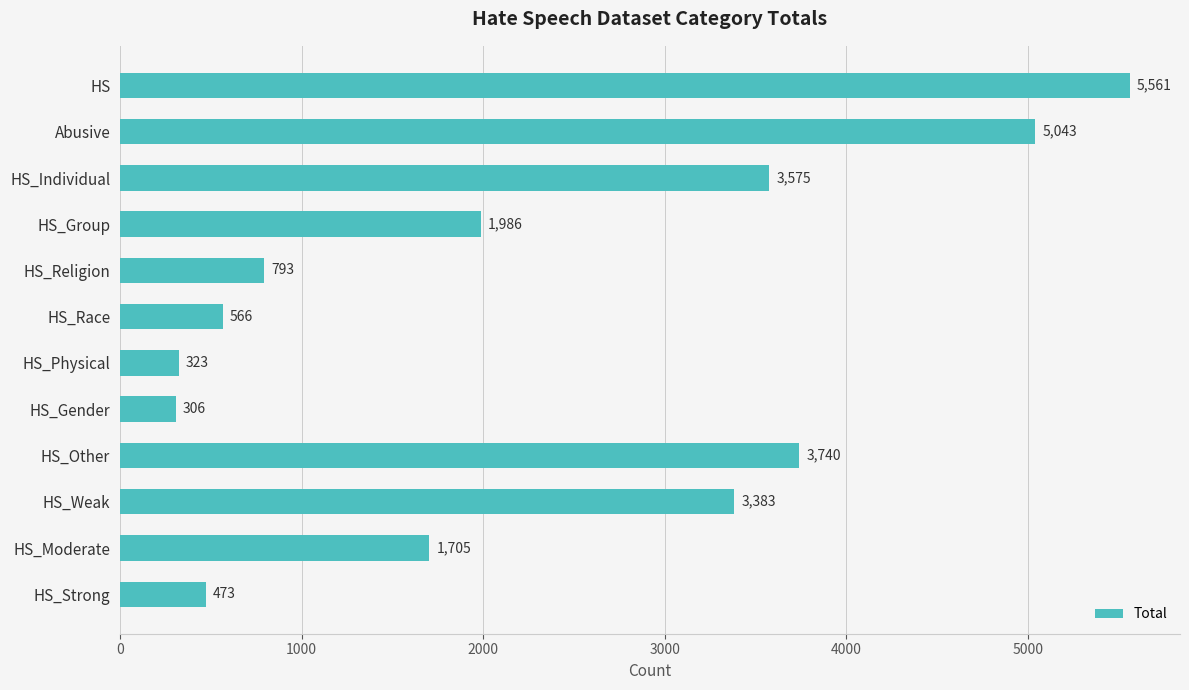

List the labels in order of value, largest first.

HS, Abusive, HS_Other, HS_Individual, HS_Weak, HS_Group, HS_Moderate, HS_Religion, HS_Race, HS_Strong, HS_Physical, HS_Gender